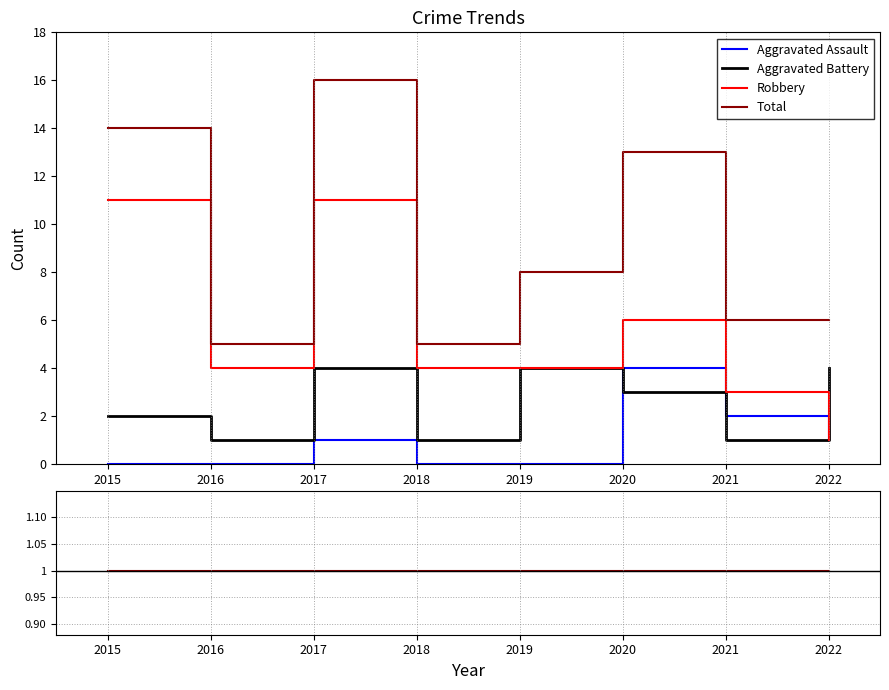

True or false: Robbery and Aggravated Assault cross at least once.

False